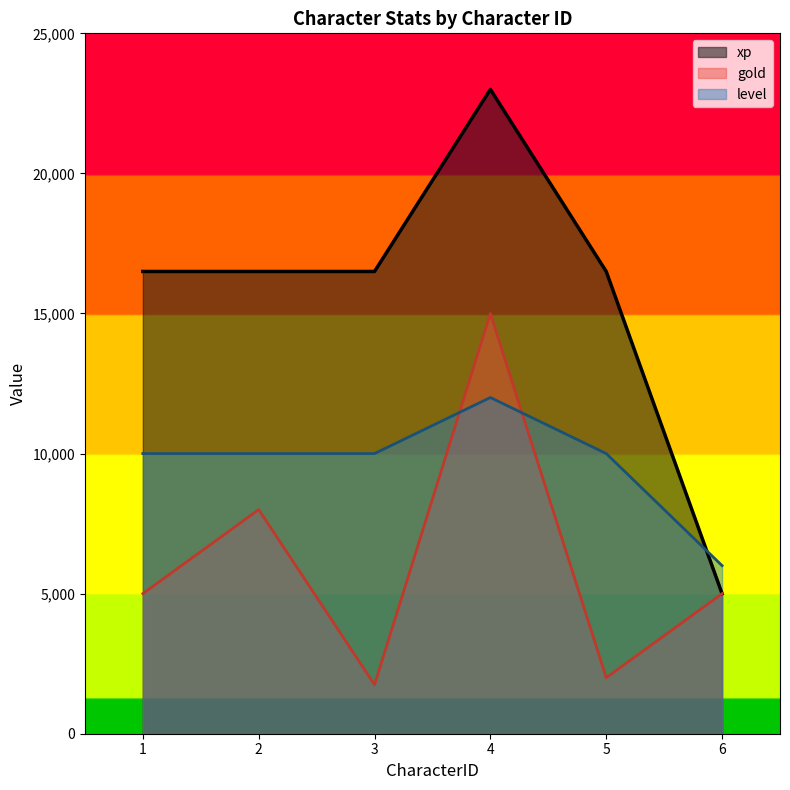

What is the difference between the maximum and second lowest values in the level series?

2000